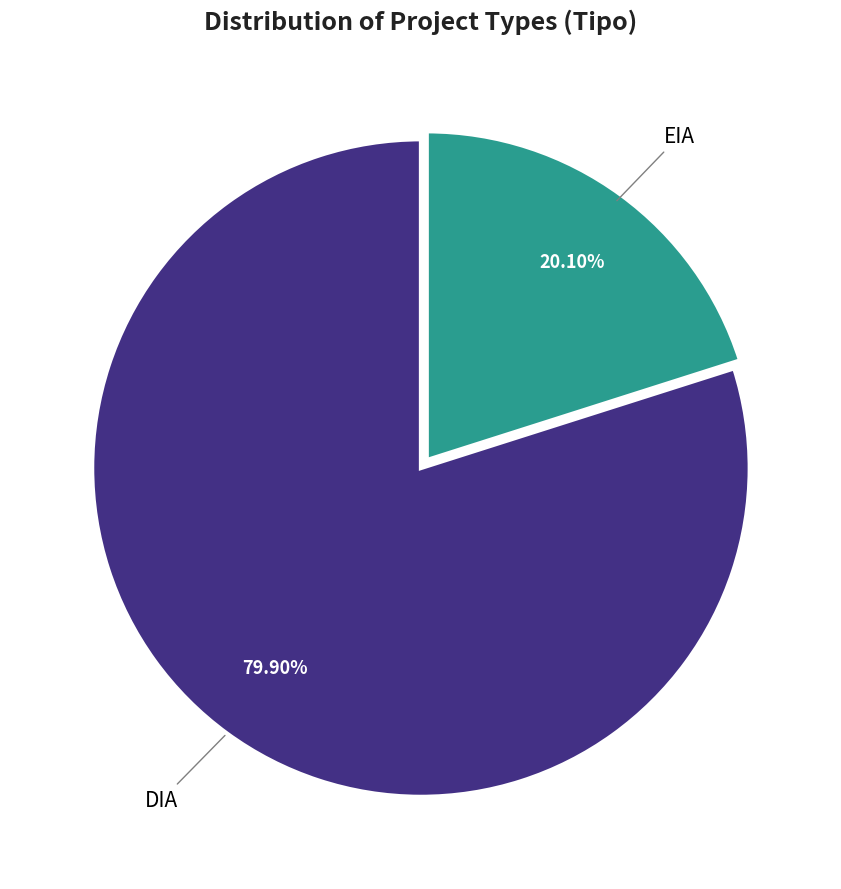

Is there a majority slice in this chart?

Yes